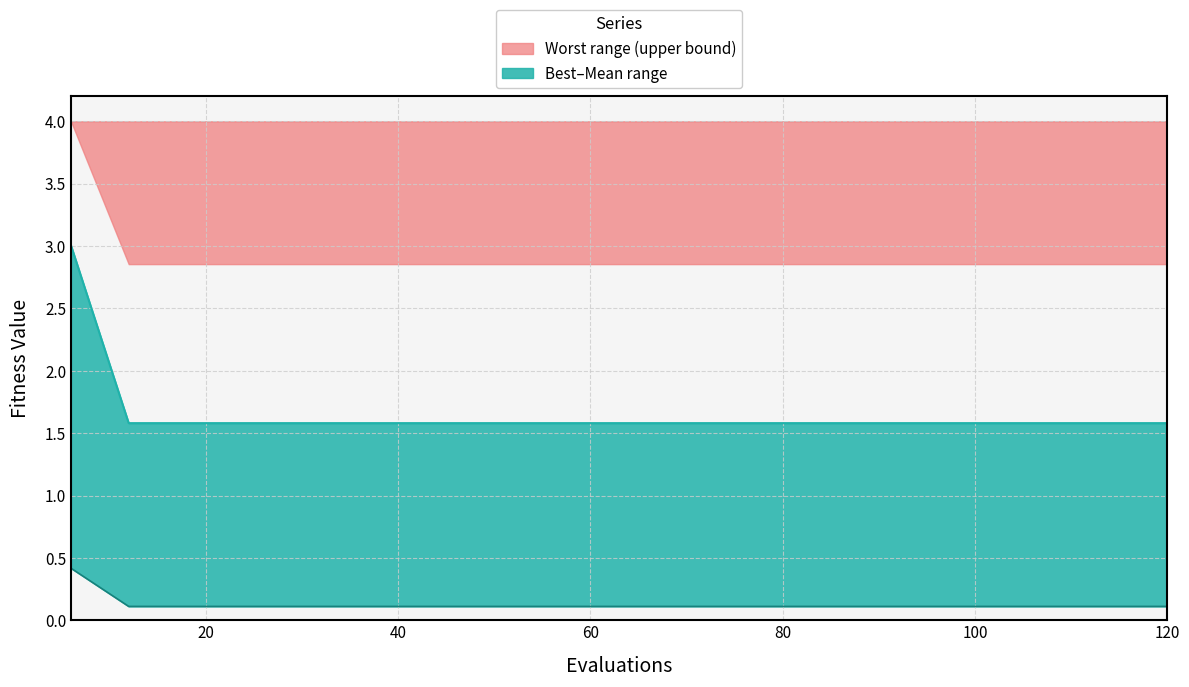

What is the approximate value of mean at 54?

0.1